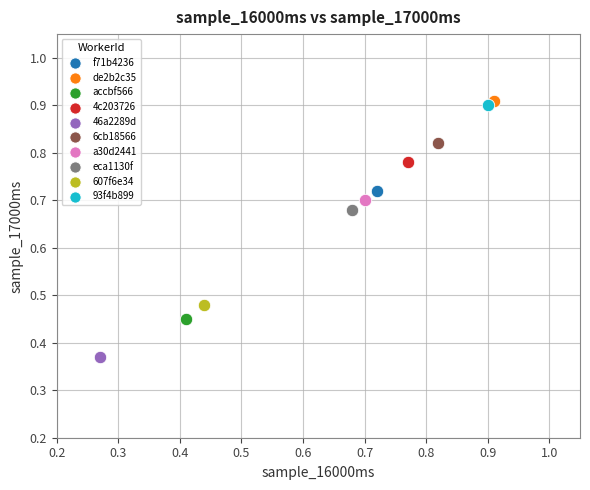

What are all the series names shown in the legend?

f71b4236, de2b2c35, accbf566, 4c203726, 46a2289d, 6cb18566, a30d2441, eca1130f, 607f6e34, 93f4b899